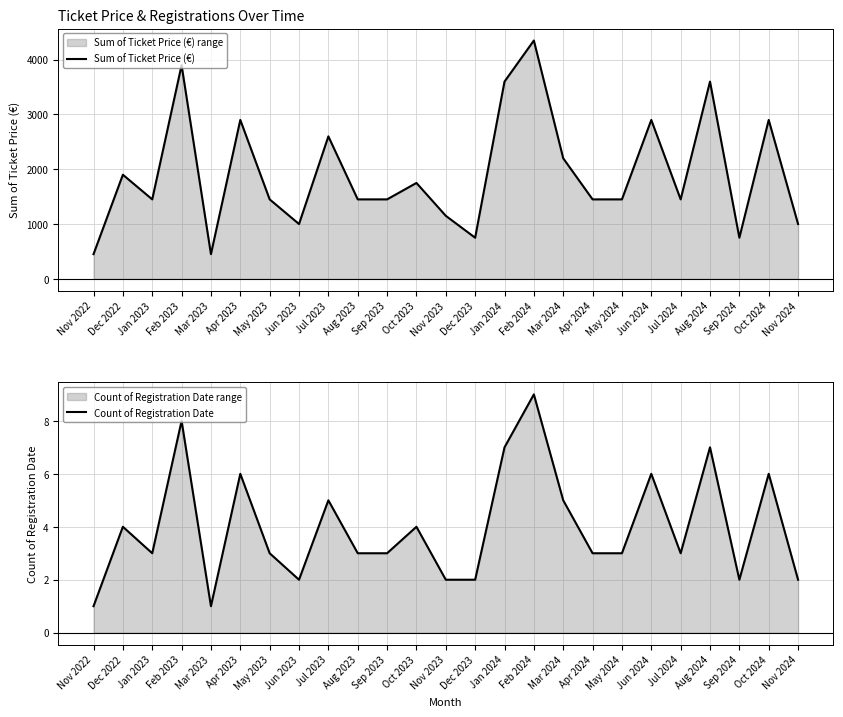

What position from the left is Dec 2023?

14